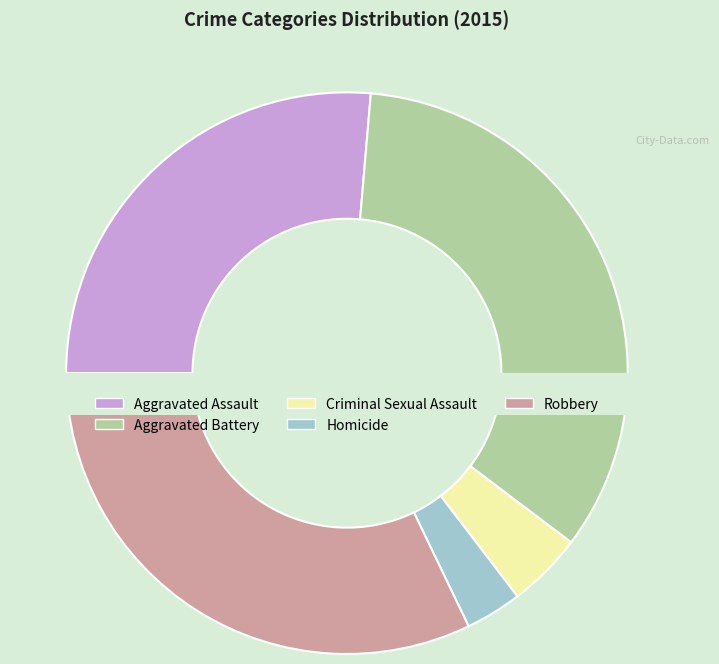

The Aggravated Battery slice represents 43% of the pie. True or false?

False